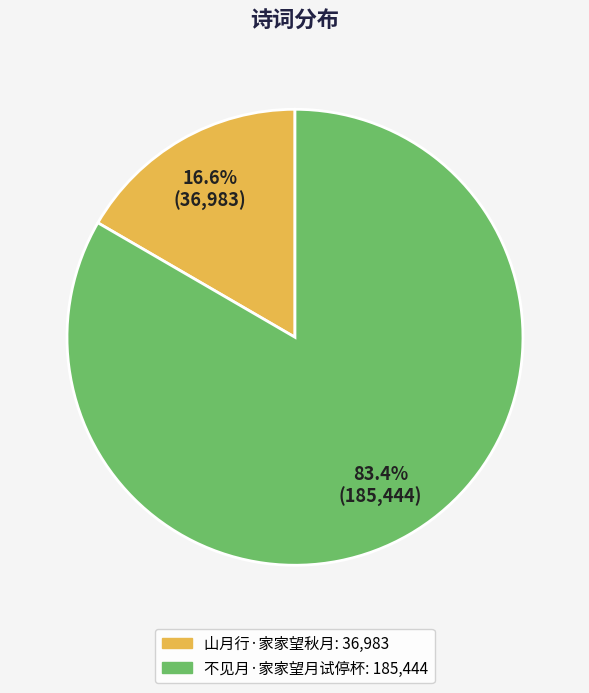

Which slice is the largest?

不见月·家家望月试停杯